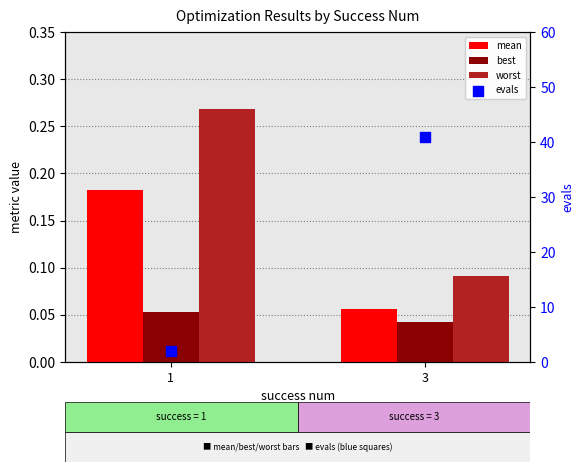

At how many categories does at least one series exceed 14?

1